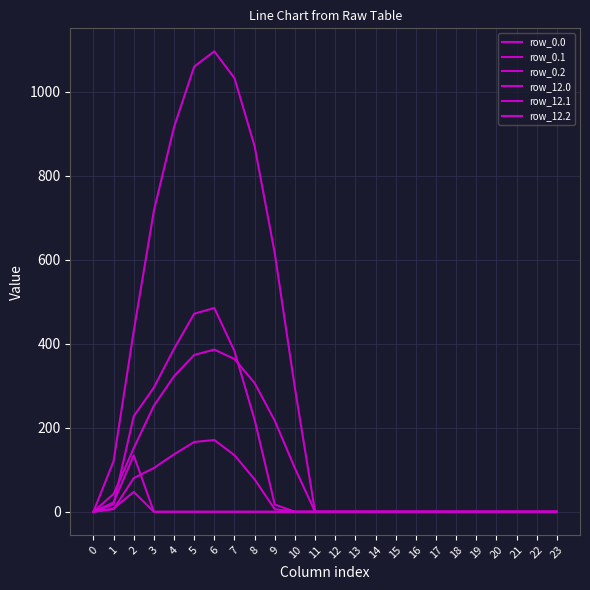

What is the sum of the row_0.0 values at 2 and 22?

430.3